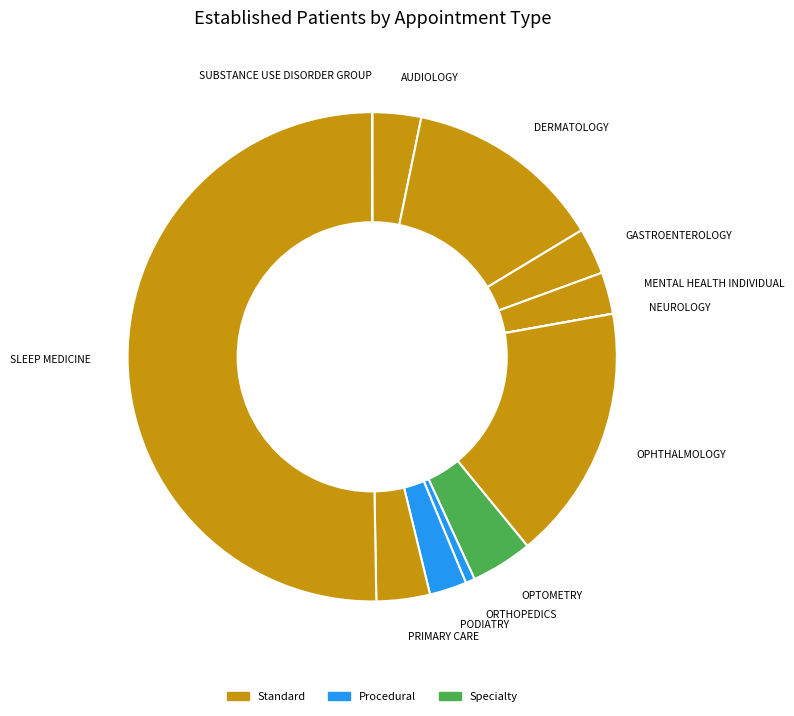

What is the majority slice?

SLEEP MEDICINE